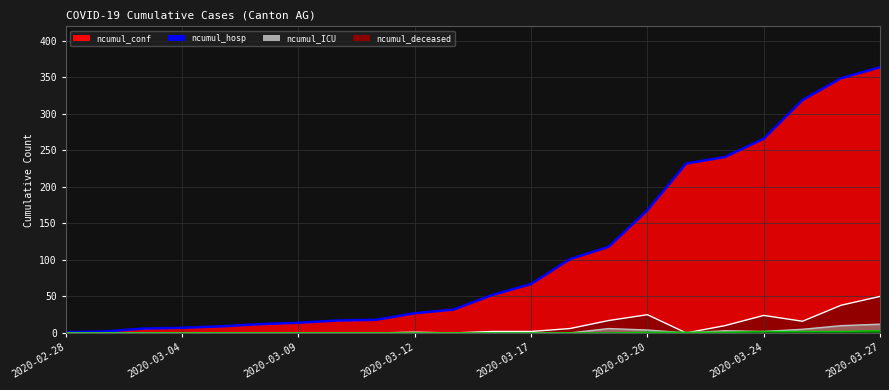

Is the value of ncumul_hosp at 2020-03-02 greater than the value of ncumul_conf at 2020-03-26?

No